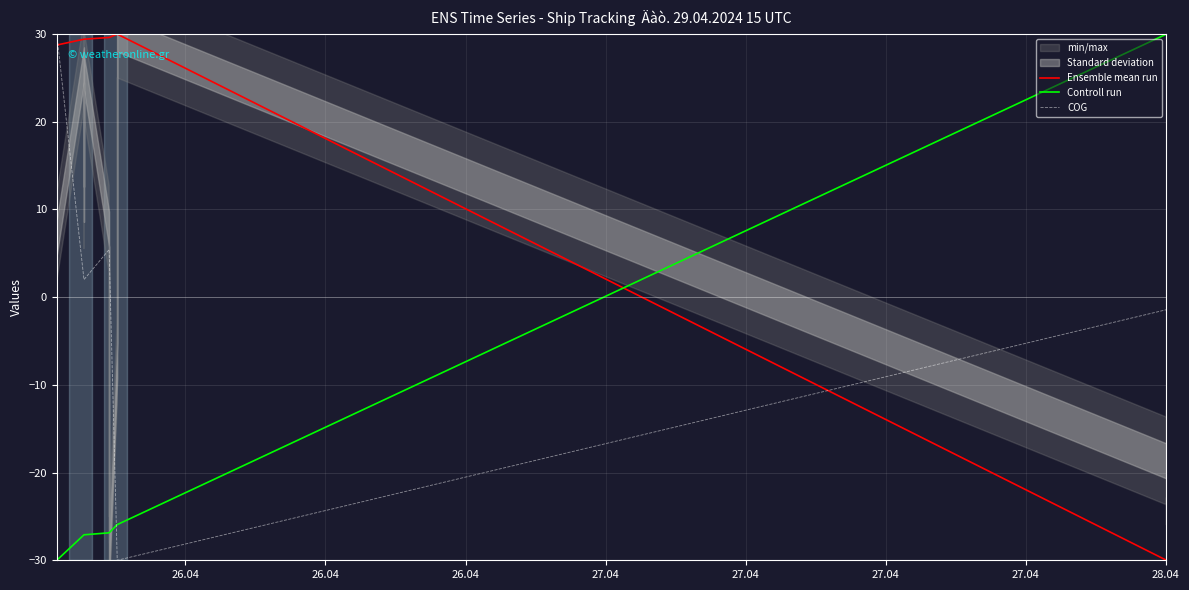

How many values in the Ensemble mean run series are below 29?

6